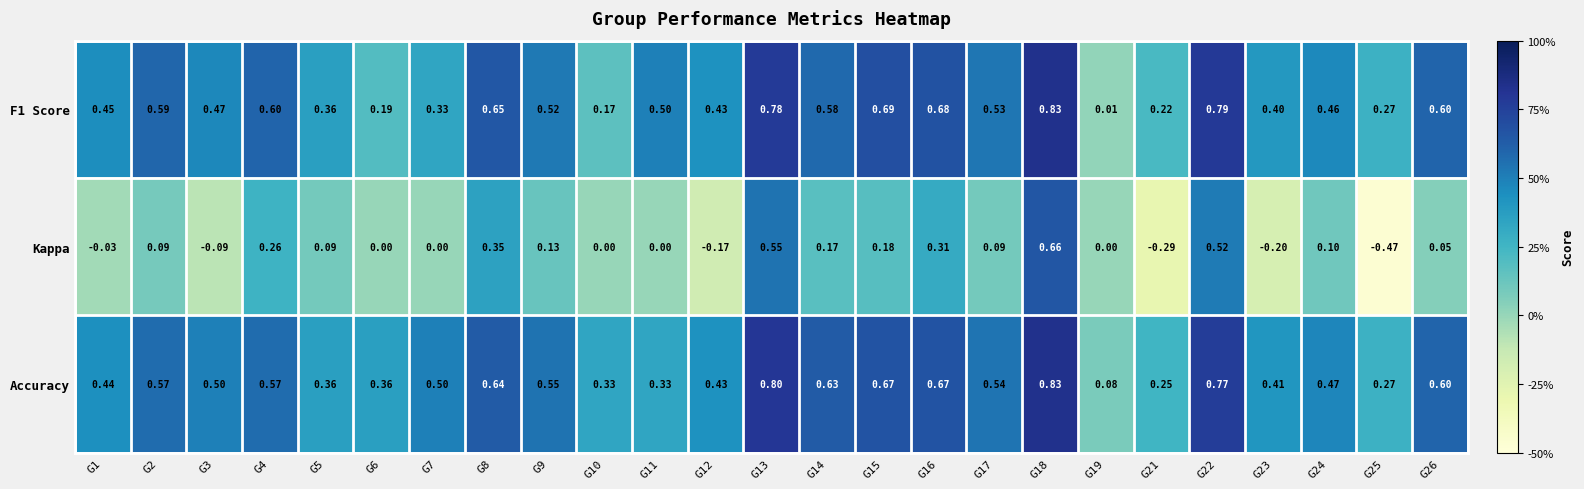

Which series changed the most between G4 and G15?

Accuracy